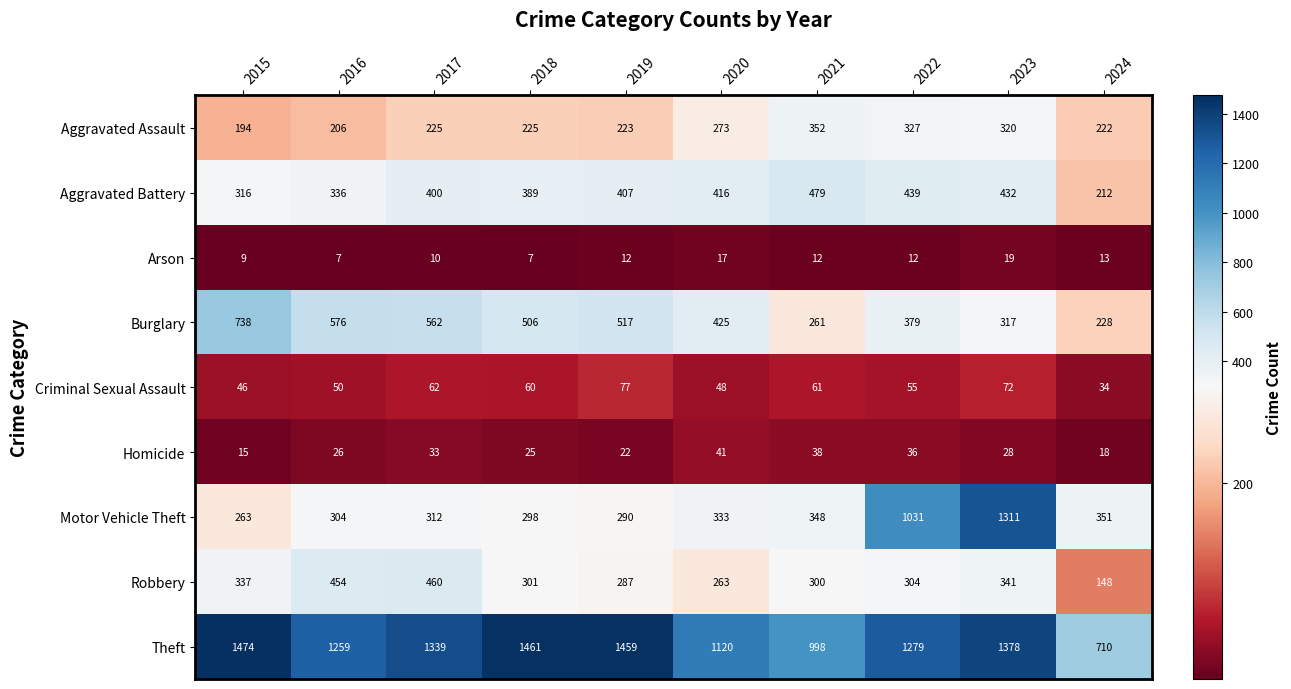

At 2017, list the series in order from largest to smallest.

Theft, Burglary, Robbery, Aggravated Battery, Motor Vehicle Theft, Aggravated Assault, Criminal Sexual Assault, Homicide, Arson